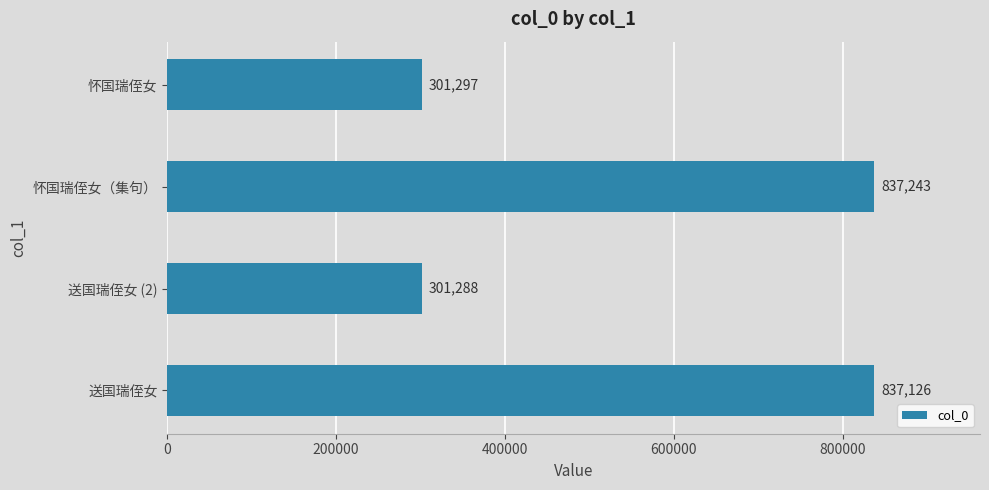

List the labels in order of value, smallest first.

送国瑞侄女 (2), 怀国瑞侄女, 送国瑞侄女, 怀国瑞侄女（集句）